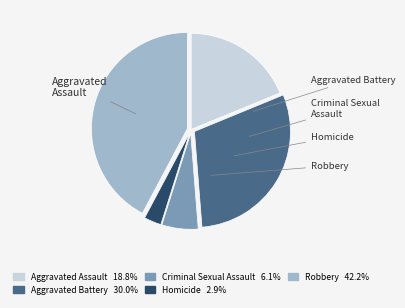

The Criminal Sexual Assault slice represents 6% of the pie. True or false?

True